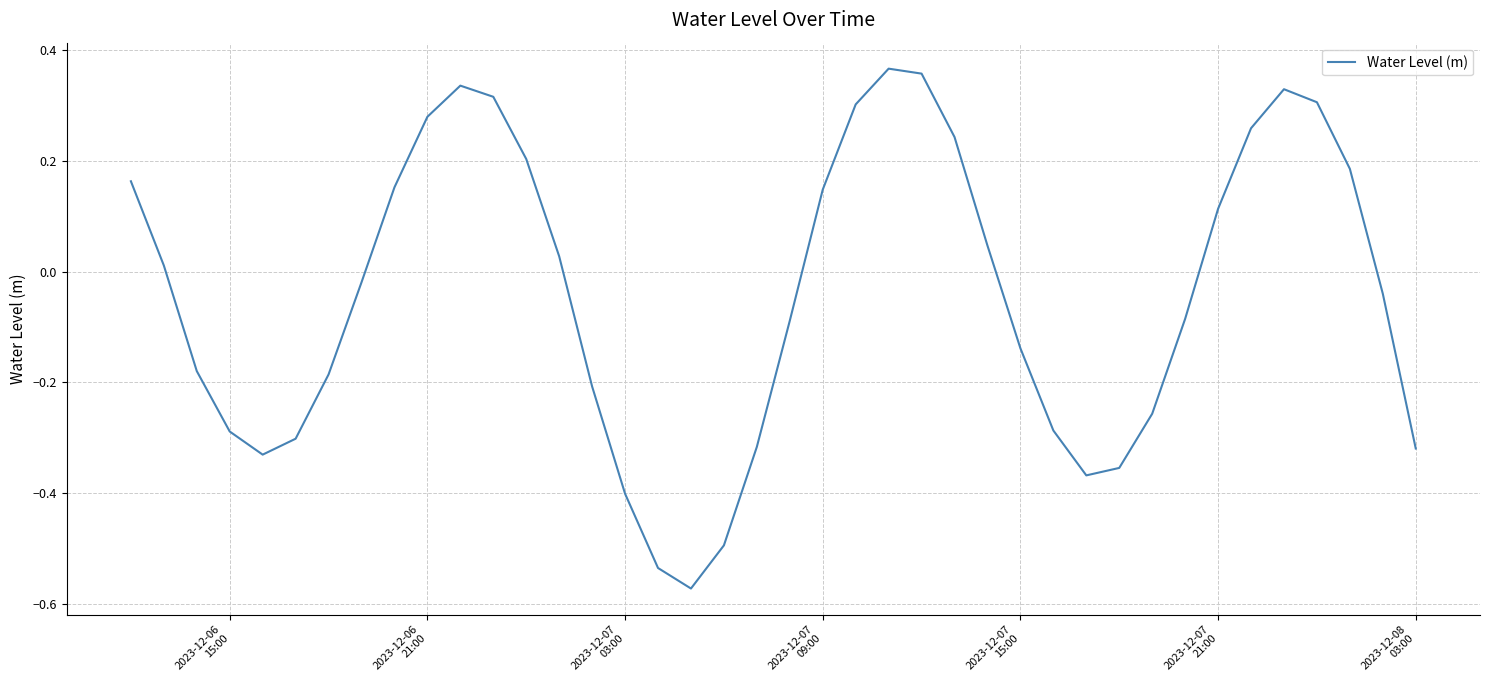

What is the difference between the maximum and minimum values?

0.9